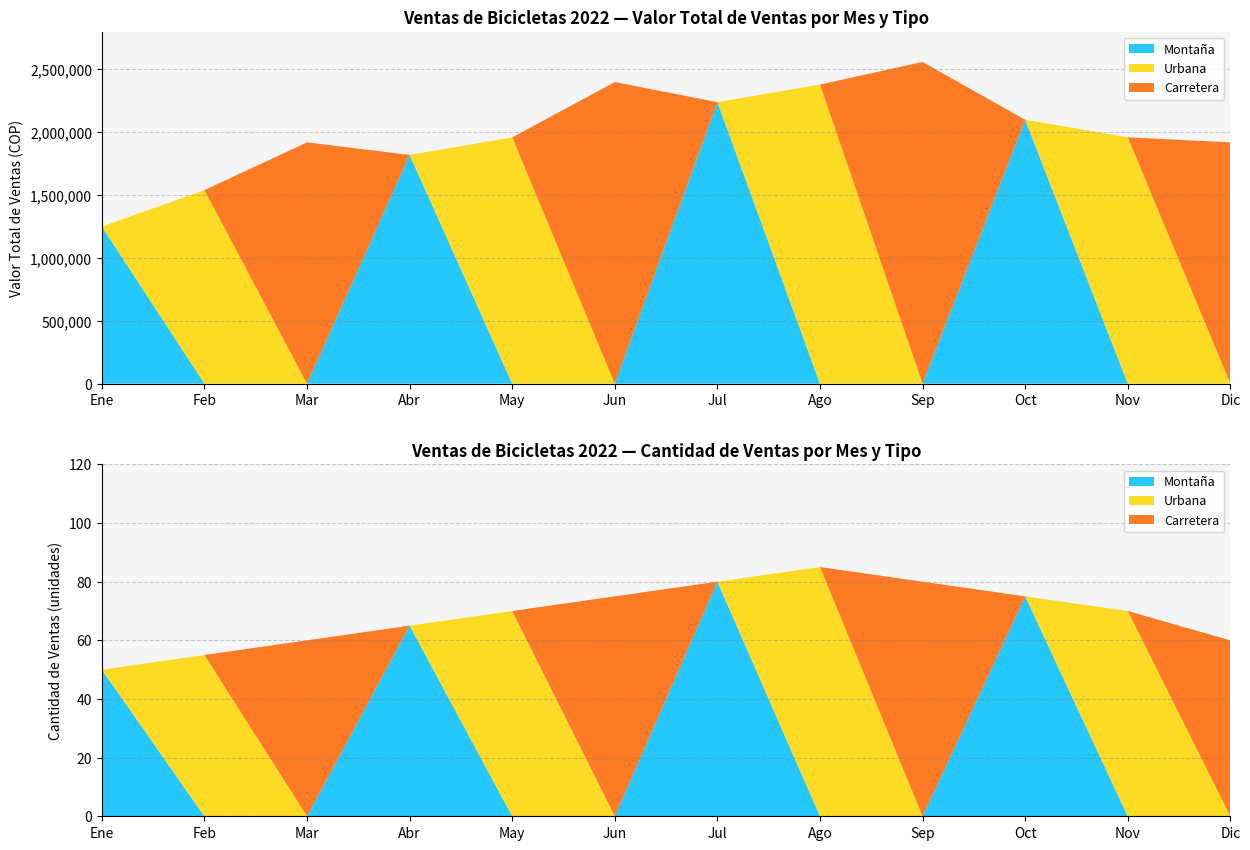

Reading right to left, what are all the values shown in this chart?

Montaña: Dic=0	Nov=0	Oct=2100000	Sep=0	Ago=0	Jul=2240000	Jun=0	May=0	Abr=1820000	Mar=0	Feb=0	Ene=1250000
Urbana: Dic=0	Nov=1960000	Oct=0	Sep=0	Ago=2380000	Jul=0	Jun=0	May=1960000	Abr=0	Mar=0	Feb=1540000	Ene=0
Carretera: Dic=1920000	Nov=0	Oct=0	Sep=2560000	Ago=0	Jul=0	Jun=2400000	May=0	Abr=0	Mar=1920000	Feb=0	Ene=0